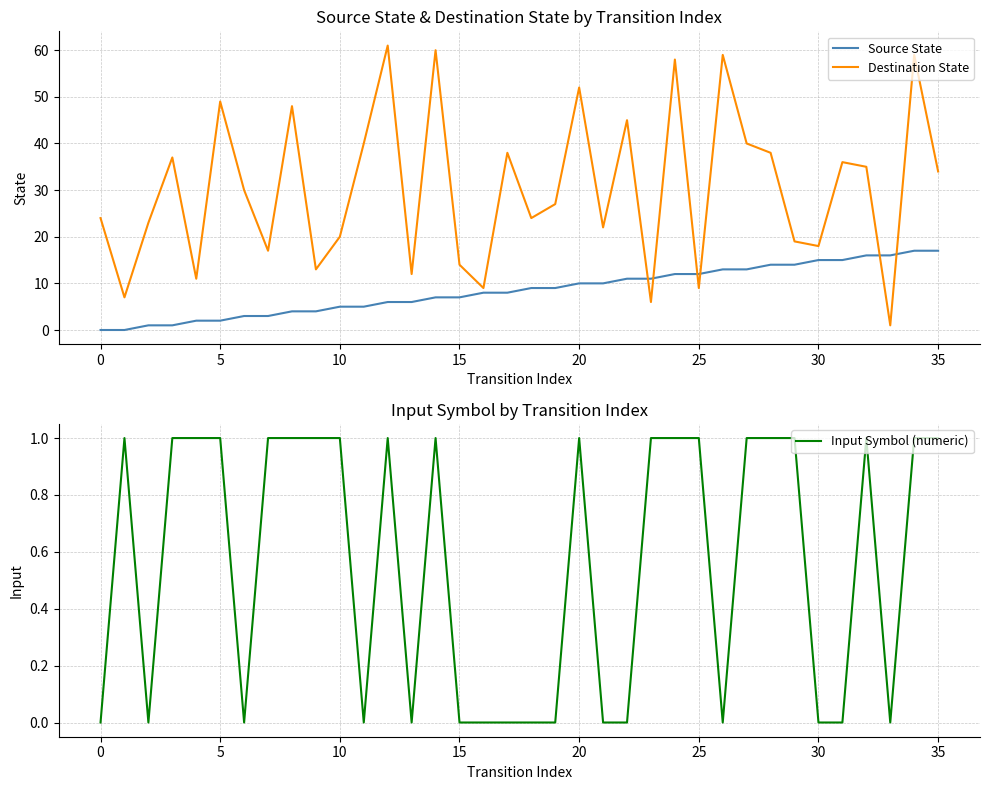

True or false: Destination State and Source State cross at least once.

True